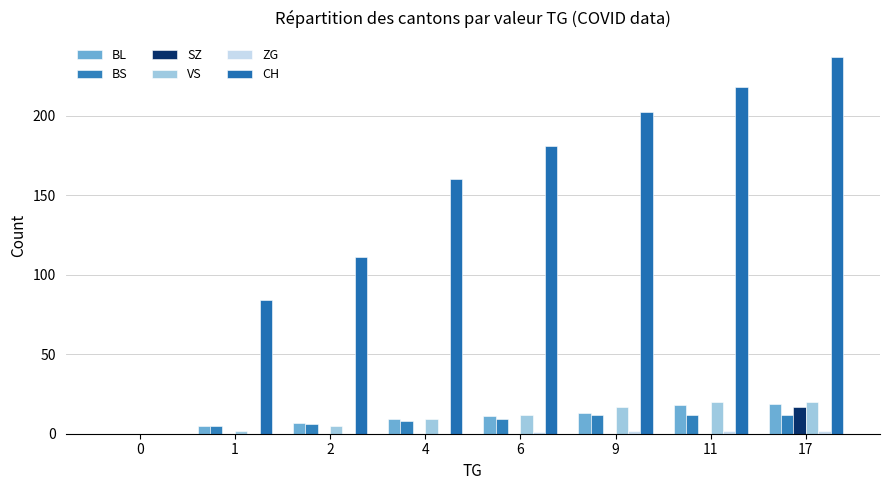

Are the bars horizontal?

No